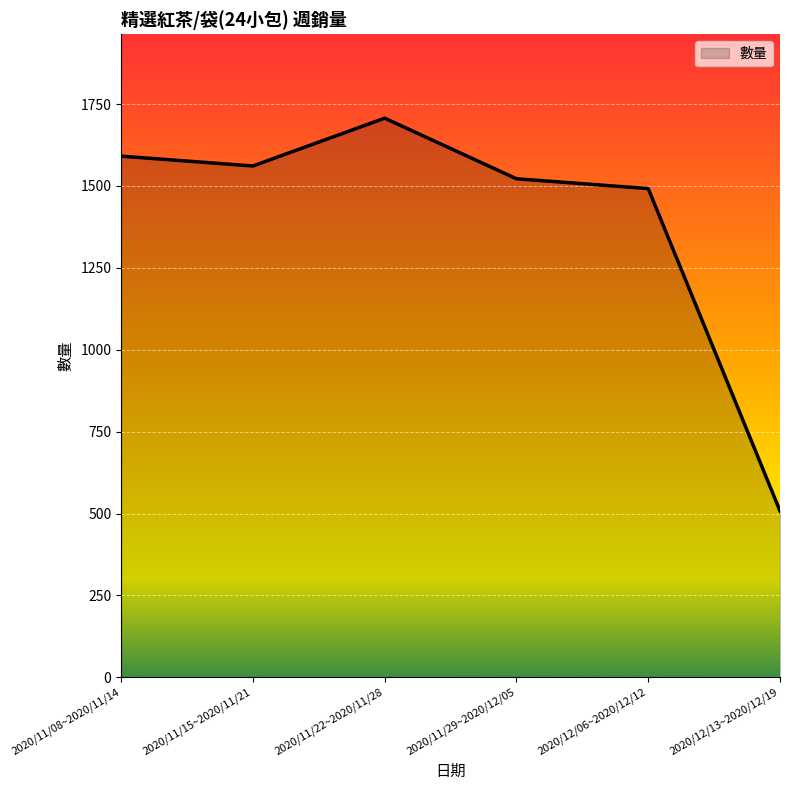

Which category has the lowest value across all series?

2020/12/13~2020/12/19